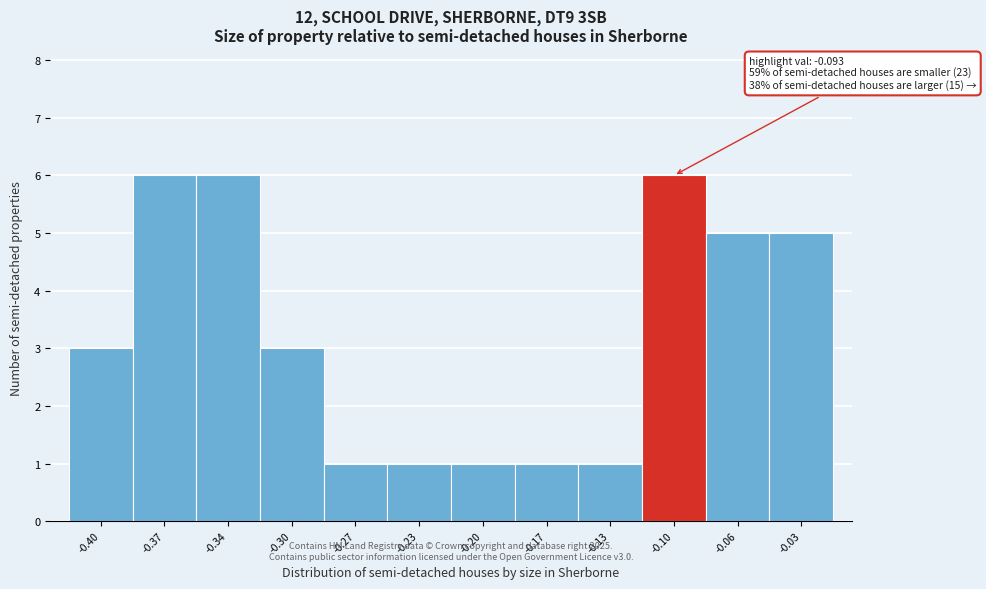

Reading right to left, extract all data points from this chart.

5	5	6	1	1	1	1	1	3	6	6	3